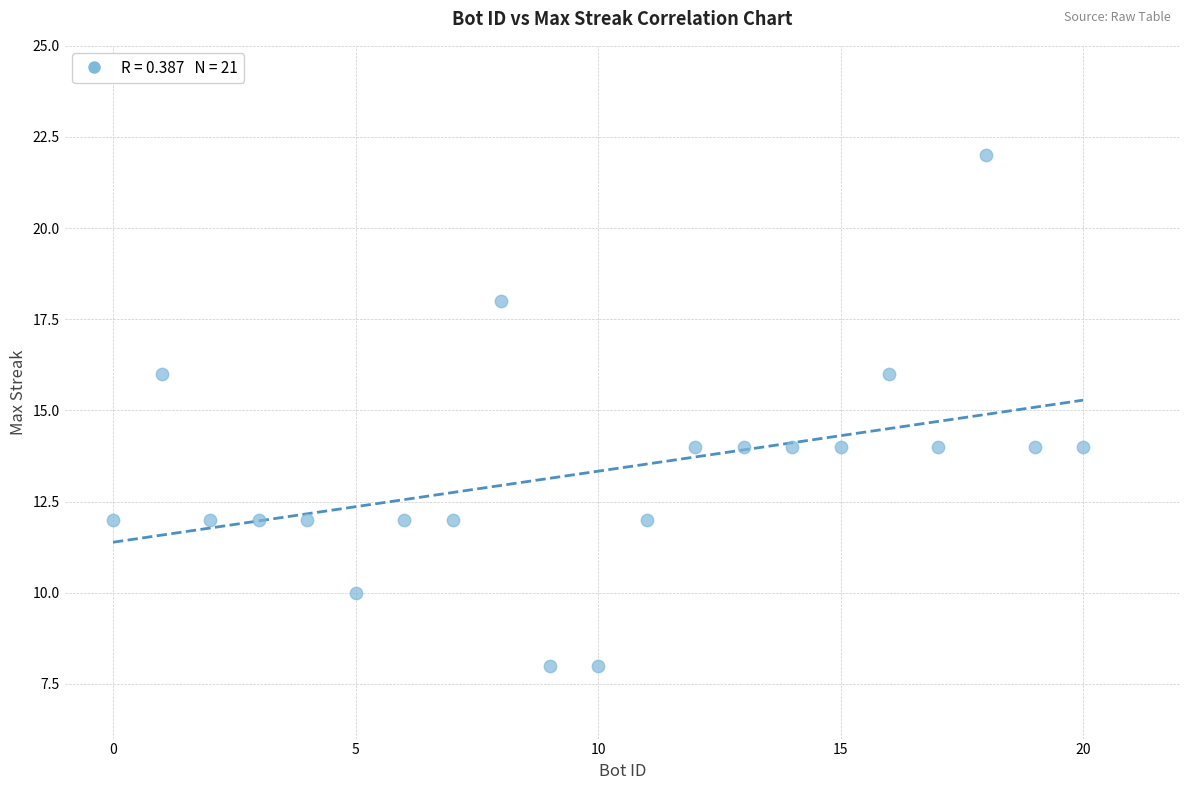

What is the range of Y values (max minus min)?

14